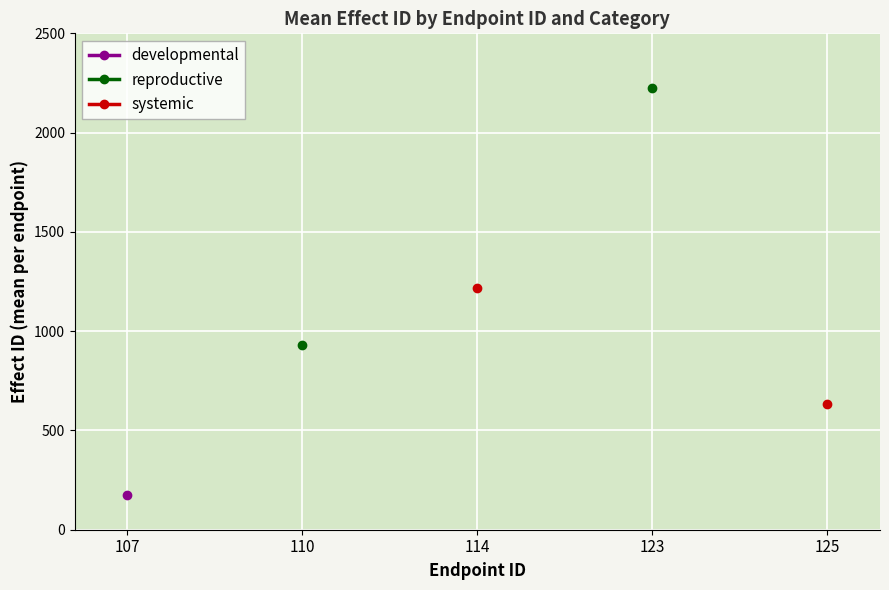

Count the number of categories in the chart.

5